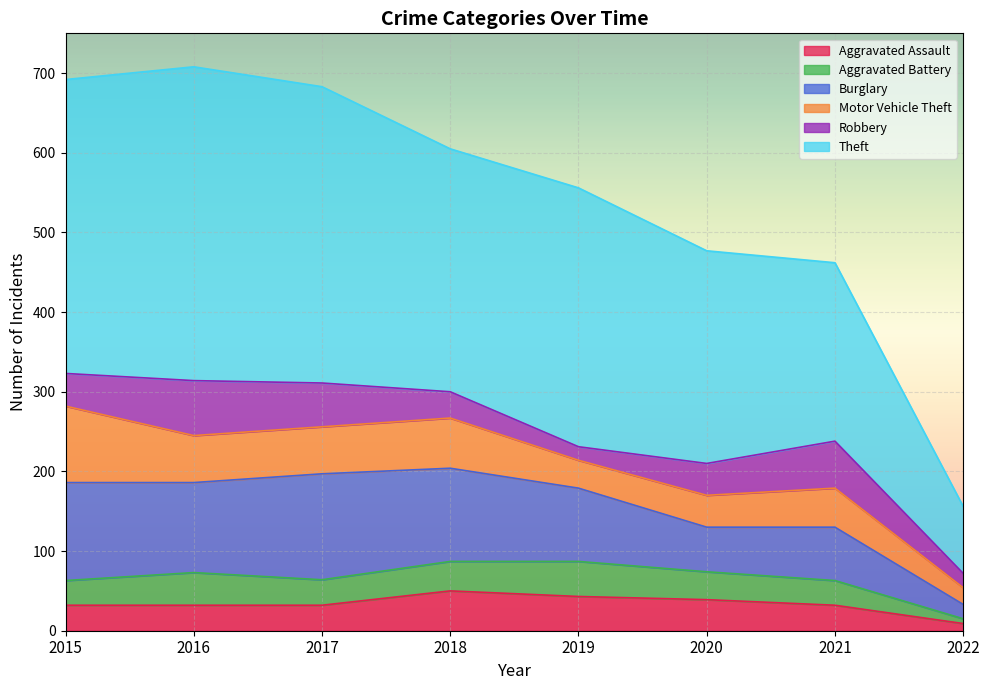

At which category does Theft reach its first local peak?

2016